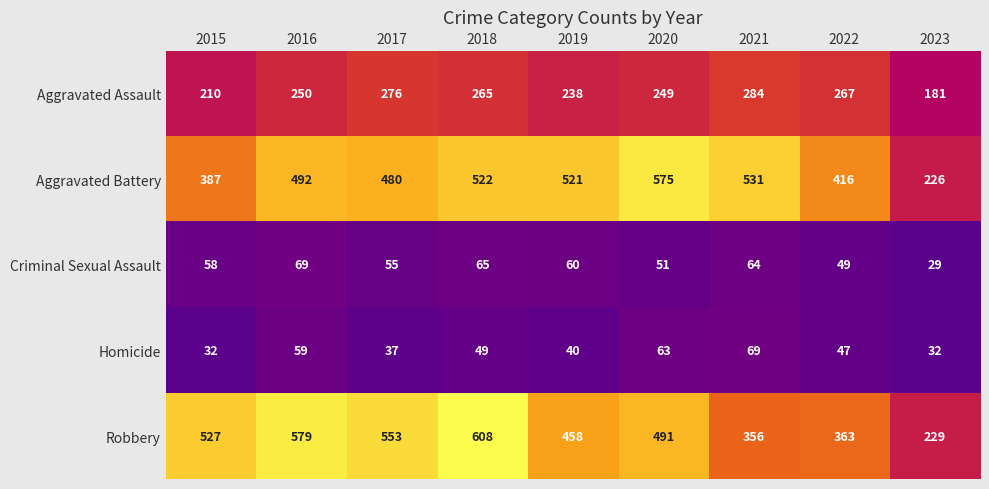

At which category is the sum across all series the highest?

2018